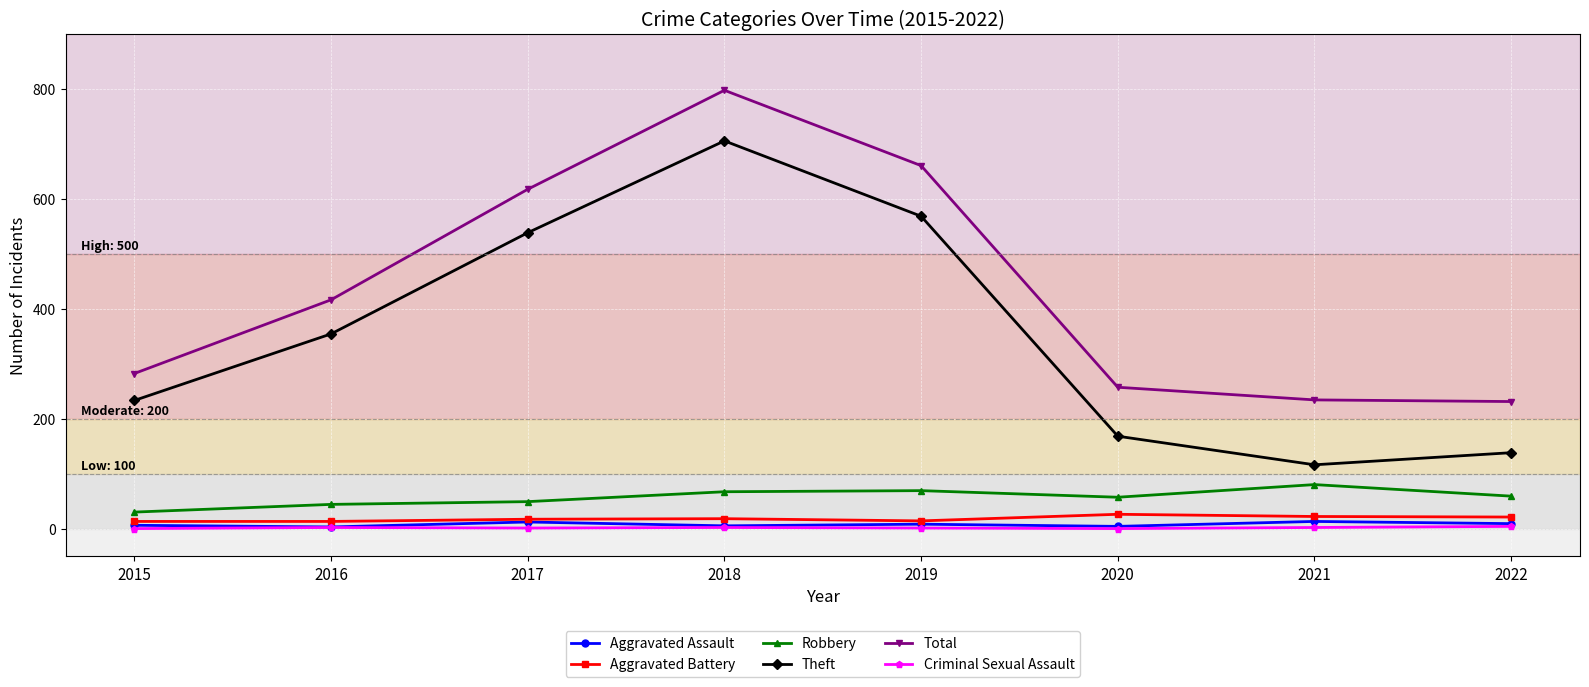

Is it true that Robbery equals 35 at 2021?

False